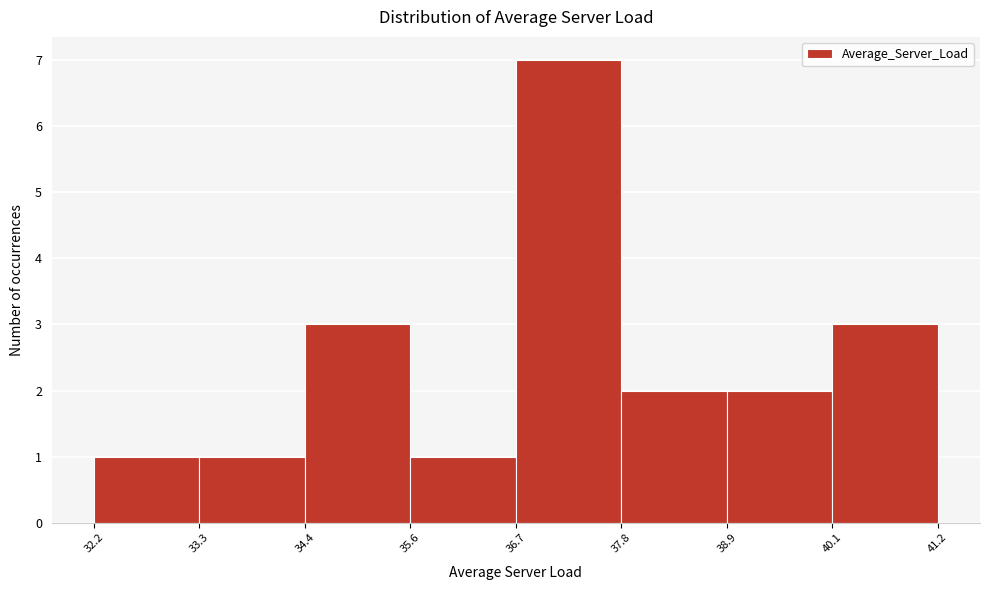

What is the height of the bar covering 36.7 to 37.8 on the x-axis? The values are not printed on the chart, so give them approximately, as read against the axis.

7